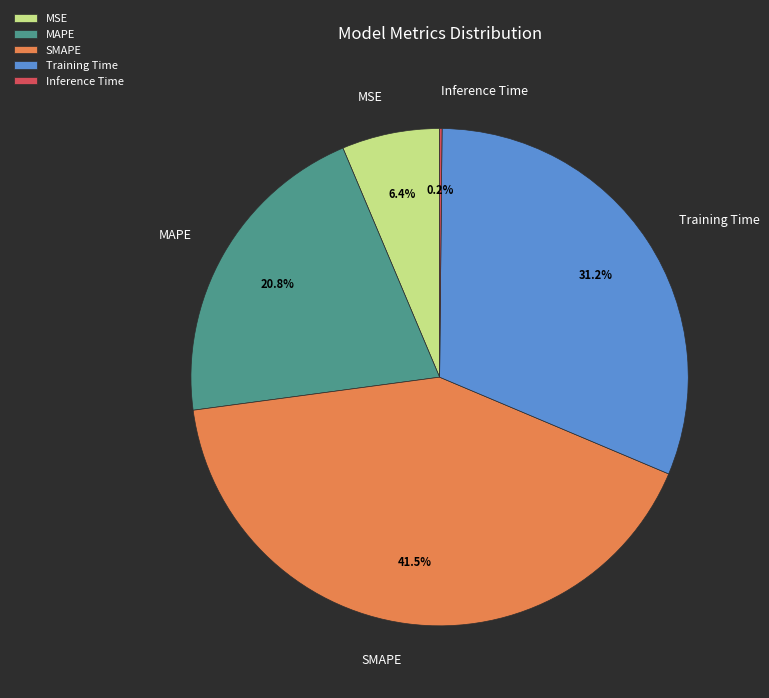

To the nearest percent, what portion does Training Time represent?

31%